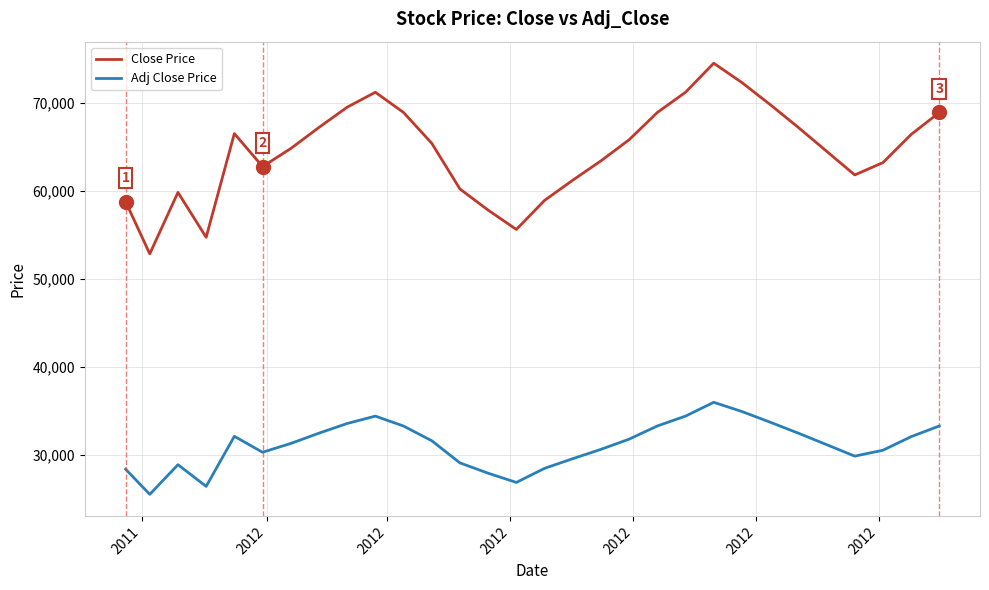

What is the minimum value shown in the chart?

25485